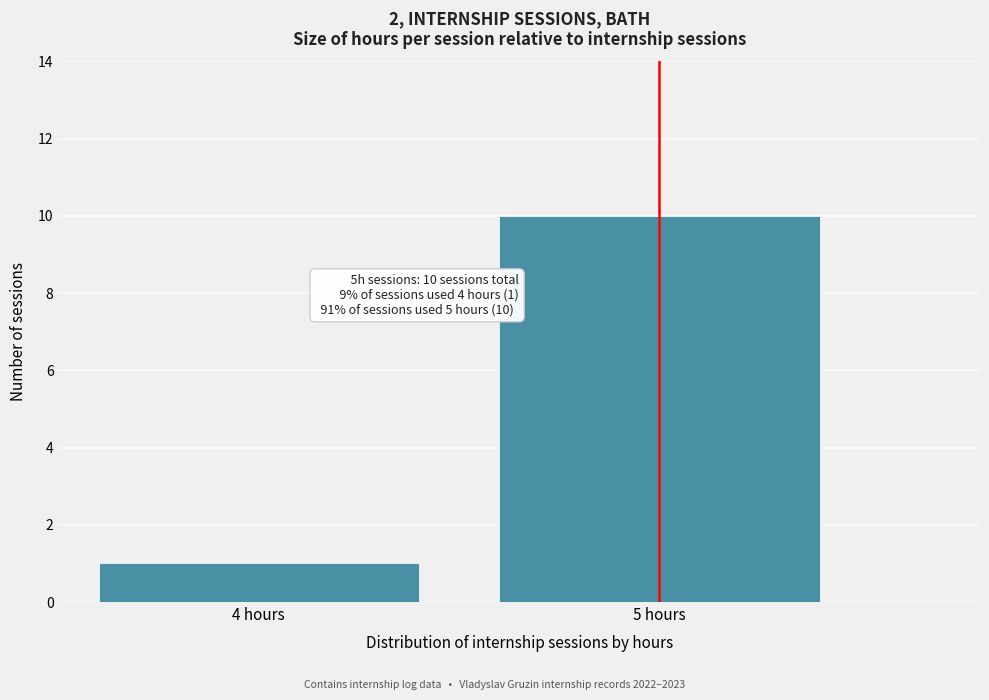

Reading left to right, extract all data points from this chart.

1	10